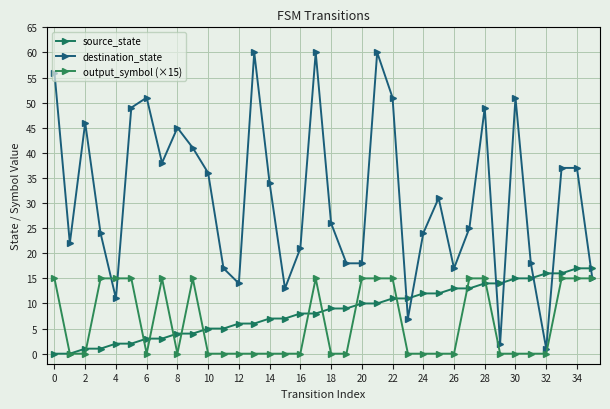

What is the value of the destination_state point at the 10th from the left?

41